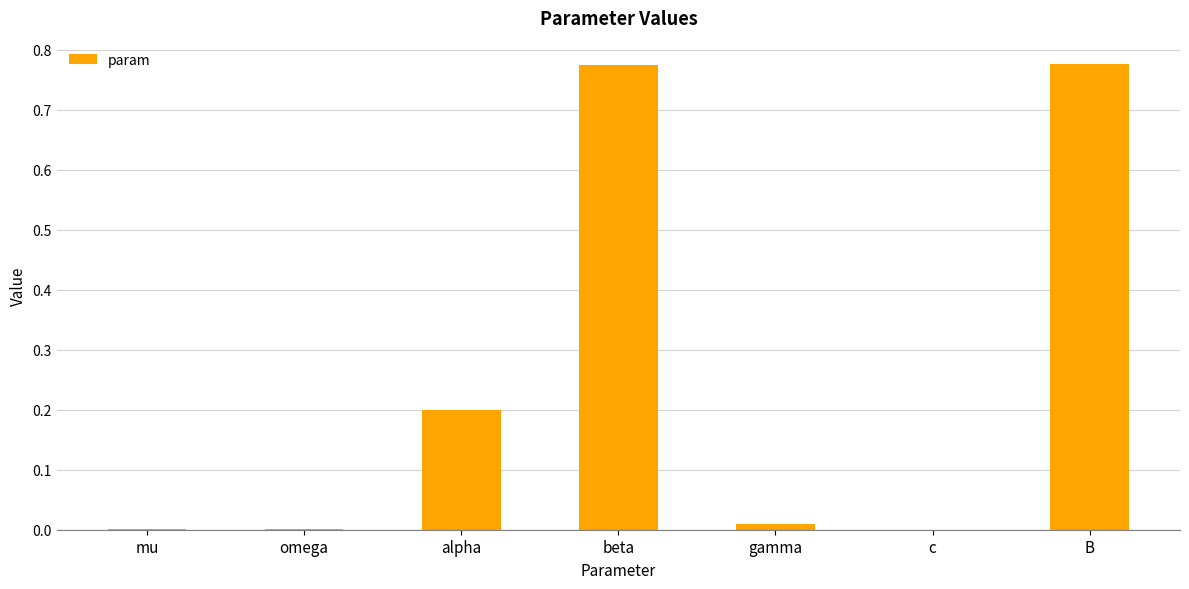

What is the sum of all values?

1.8